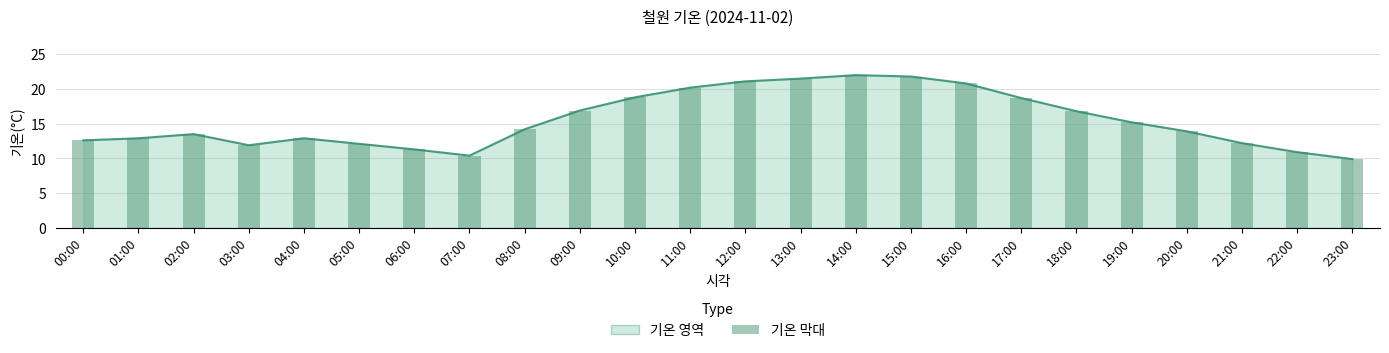

What is the highest value of the 기온(°C) series?

22.0